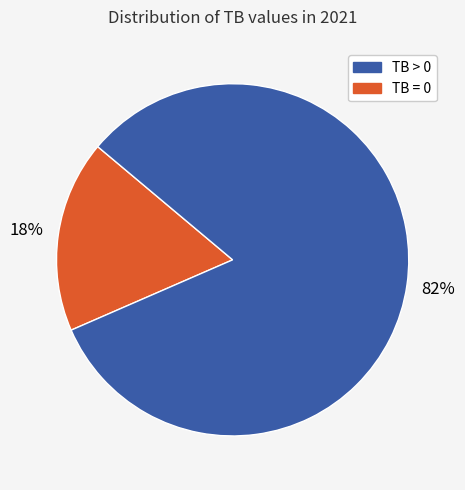

Is there any slice that represents more than half of the pie?

Yes